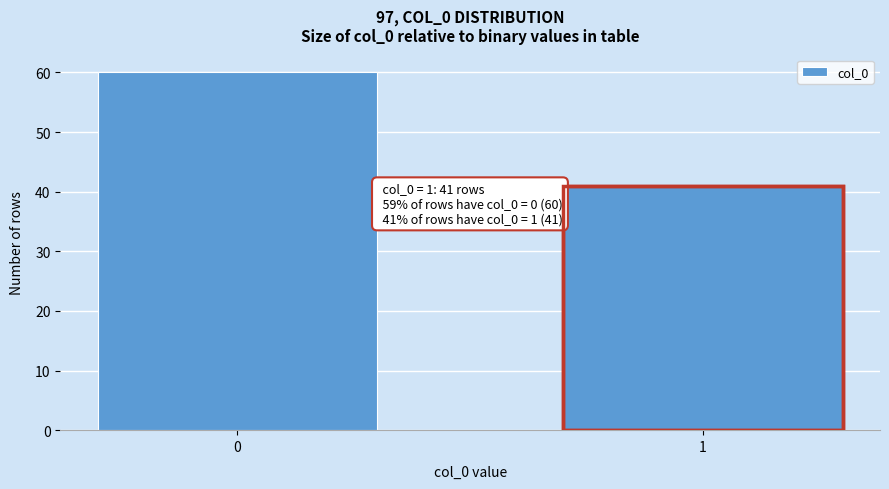

Reading left to right, extract all data points from this chart.

60	41